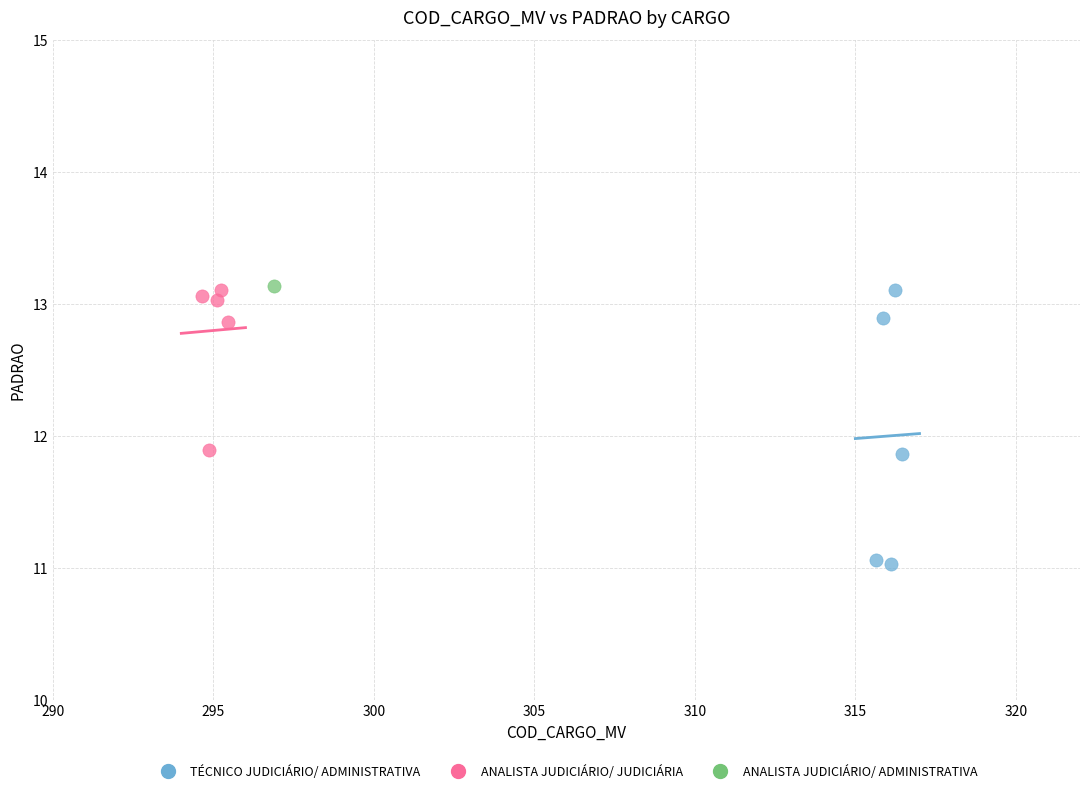

Which series reaches the minimum Y coordinate?

TÉCNICO JUDICIÁRIO/ ADMINISTRATIVA